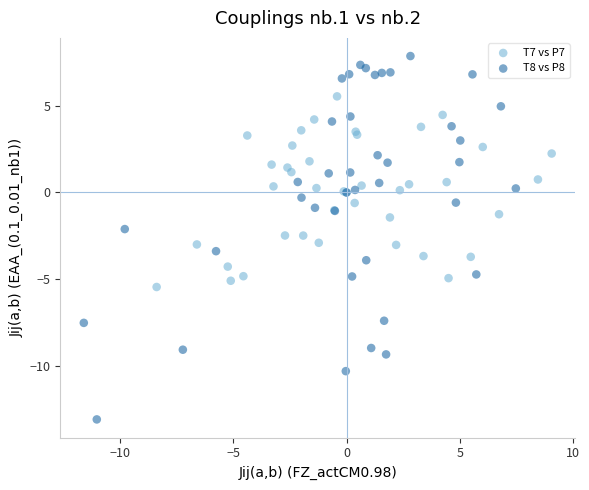

Which series reaches the maximum Y coordinate?

T8 vs P8